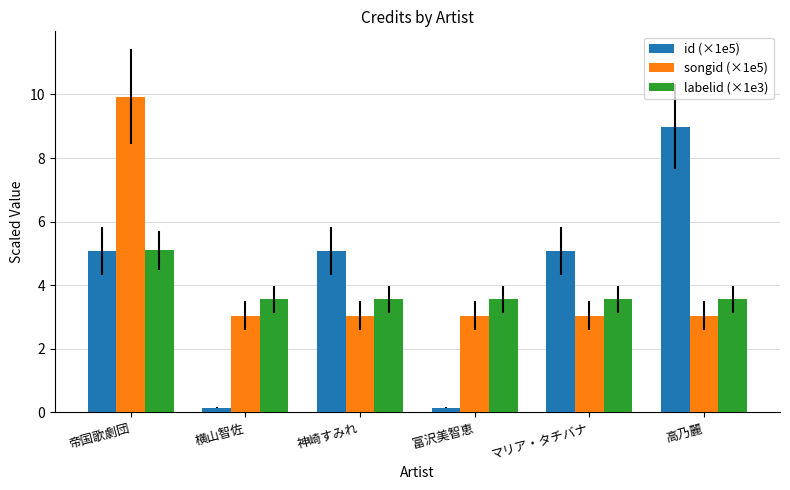

Reading right to left, transcribe all the data shown in this chart.

id (×1e5): 高乃麗=9.0	マリア・タチバナ=5.1	富沢美智恵=0.1	神崎すみれ=5.1	横山智佐=0.1	帝国歌劇団=5.1
songid (×1e5): 高乃麗=3.0	マリア・タチバナ=3.0	富沢美智恵=3.0	神崎すみれ=3.0	横山智佐=3.0	帝国歌劇団=9.9
labelid (×1e3): 高乃麗=3.6	マリア・タチバナ=3.6	富沢美智恵=3.6	神崎すみれ=3.6	横山智佐=3.6	帝国歌劇団=5.1